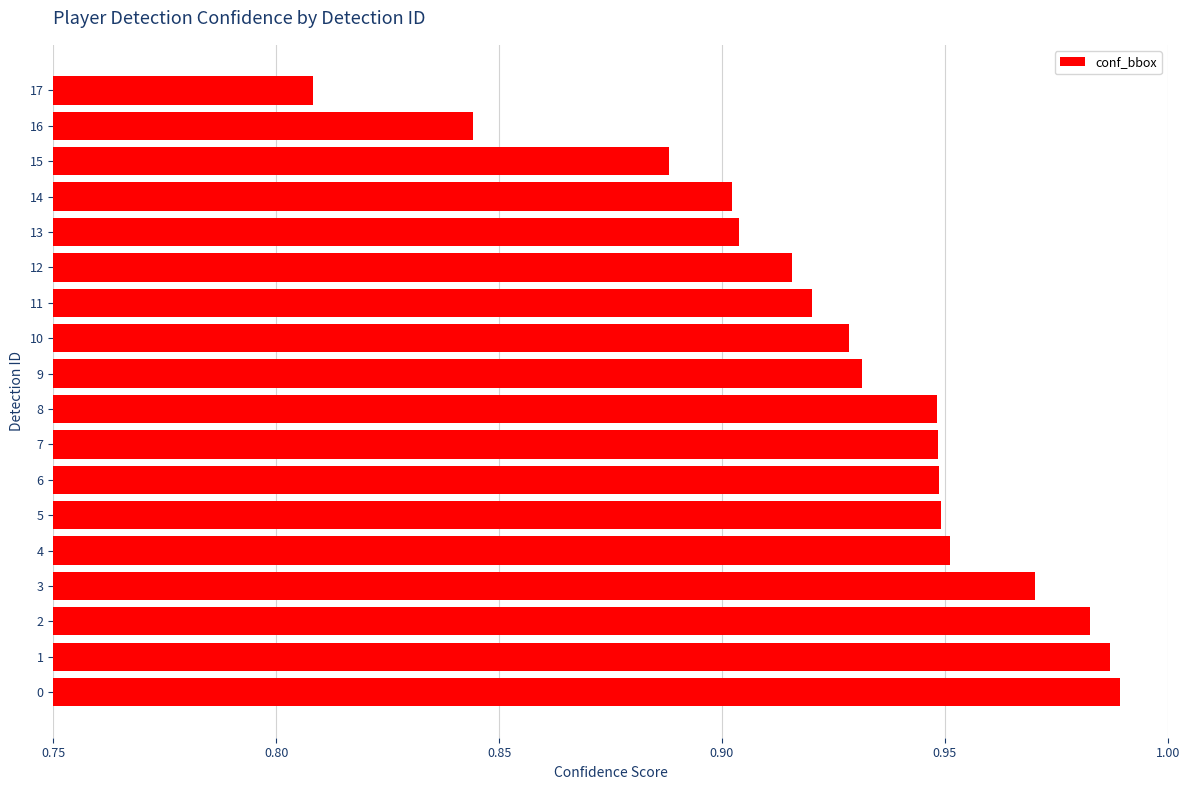

What is the sum of the values at 3 and 4?

1.9